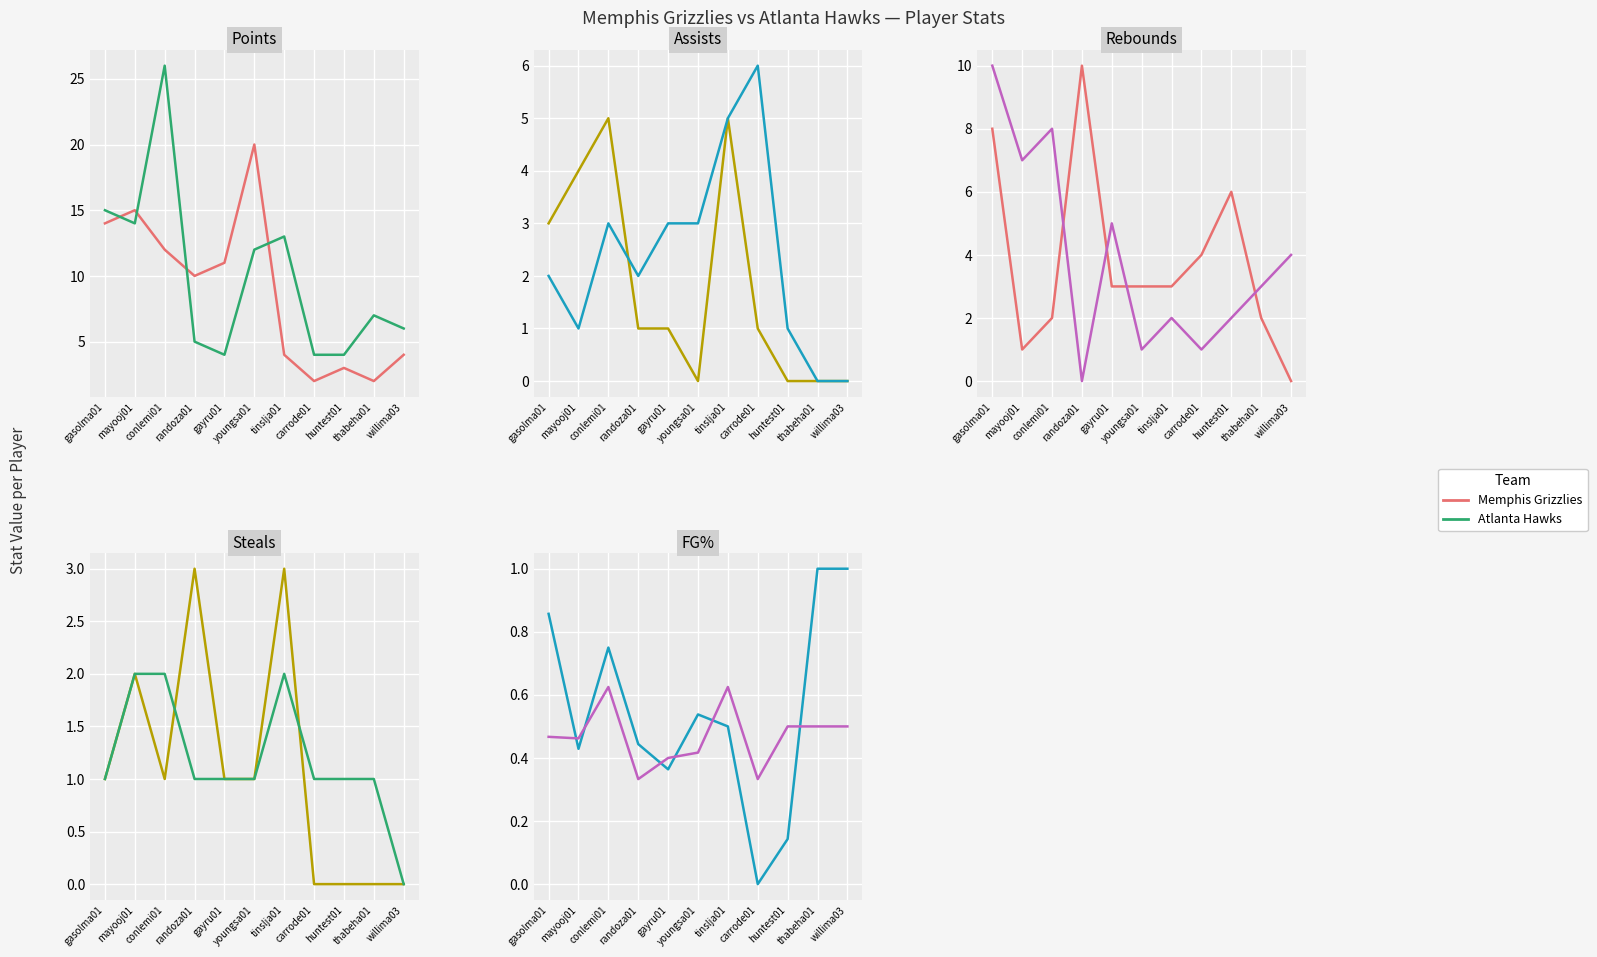

What is the average value of the Memphis Grizzlies series?

0.5